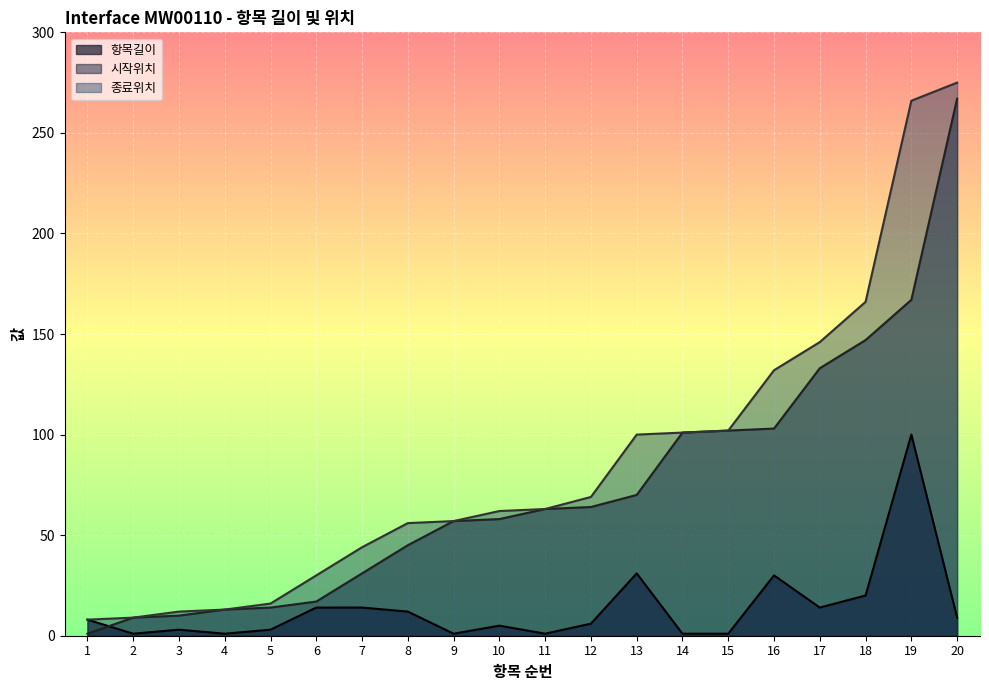

Rank the series by their maximum value, from lowest to highest.

항목길이, 시작위치, 종료위치